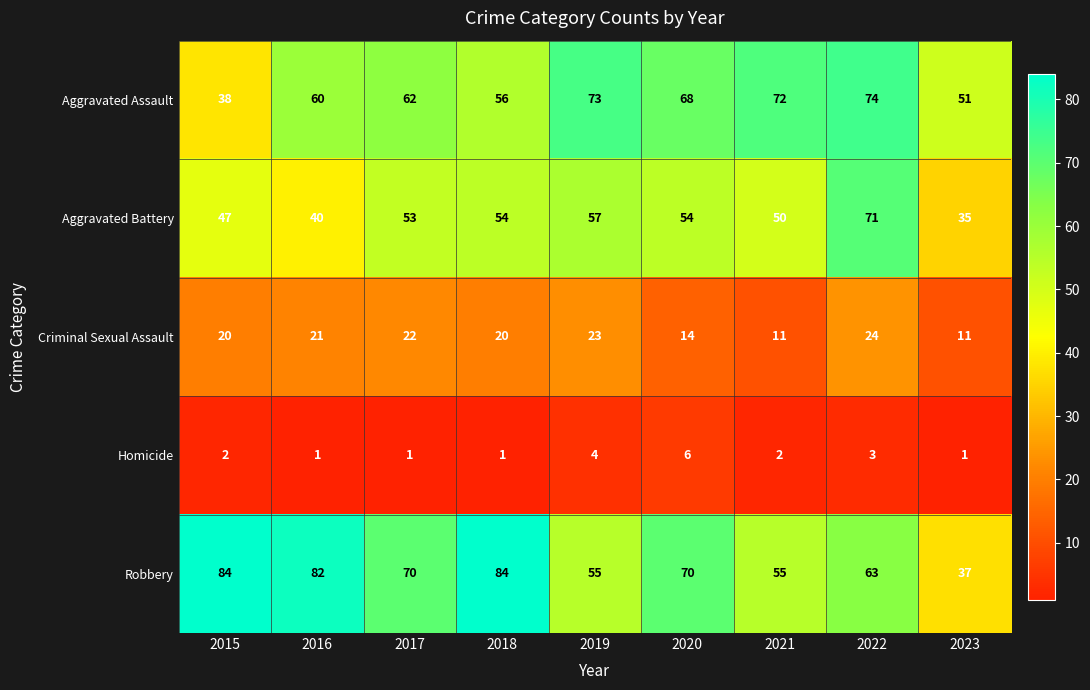

At which category is the sum across all series the highest?

2022